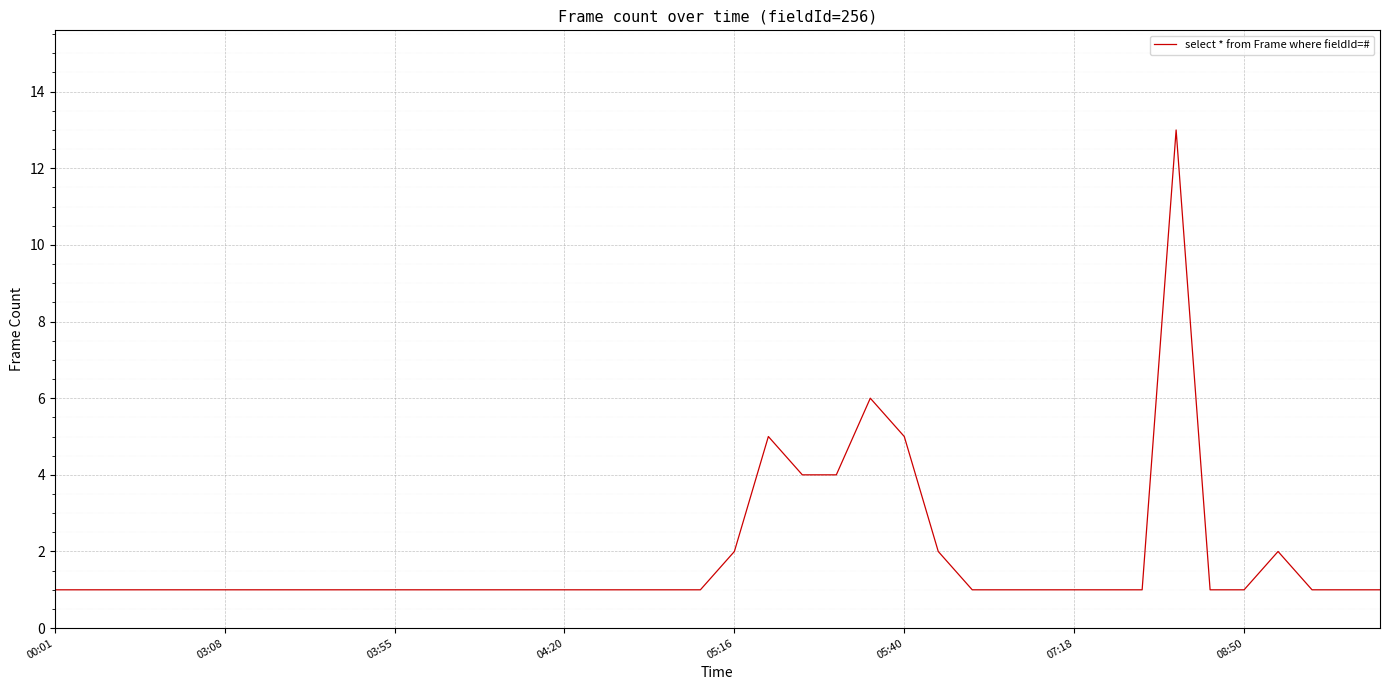

Reading left to right, what are all the values shown in this chart?

1	1	1	1	1	1	1	1	1	1	1	1	1	1	1	1	1	1	1	1	2	5	4	4	6	5	2	1	1	1	1	1	1	13	1	1	2	1	1	1